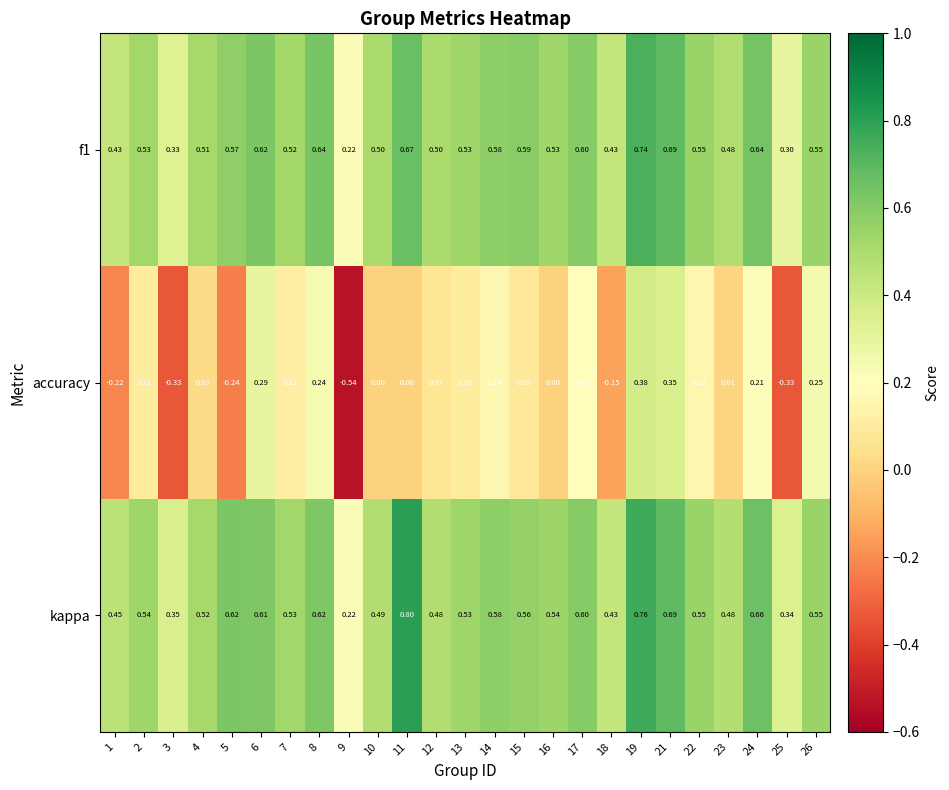

Count the number of data series in this chart.

3